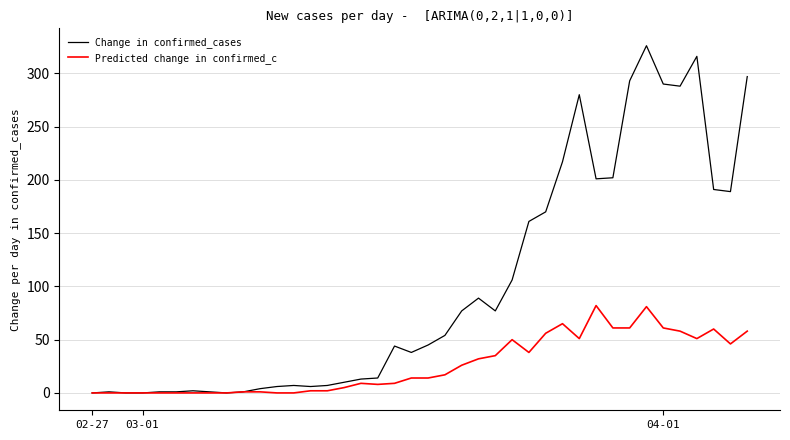

Rank the series by their average value, from lowest to highest.

Predicted change in confirmed_c, Change in confirmed_cases